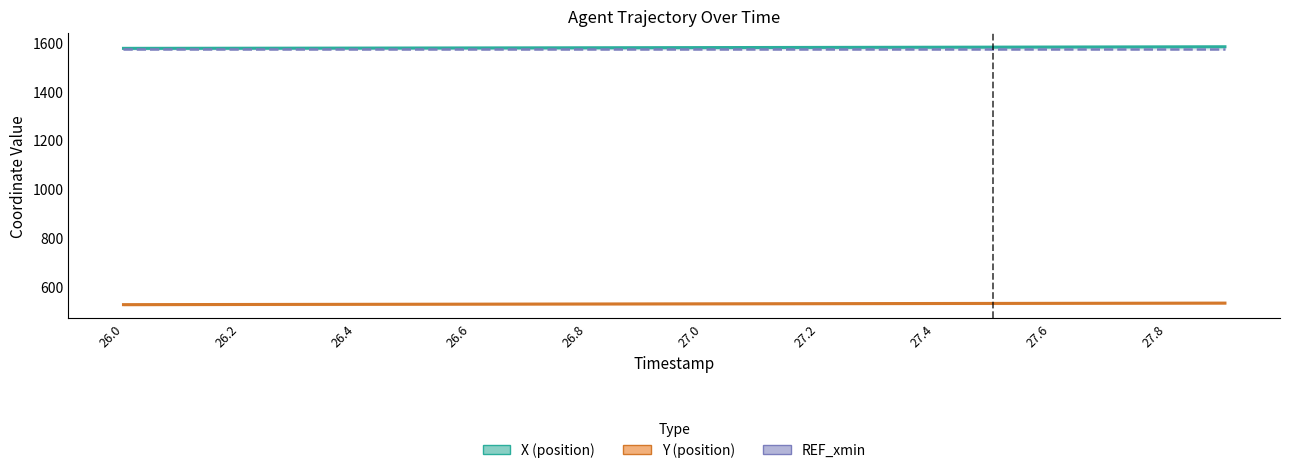

Where is X nearest to the value 1578?

26.9